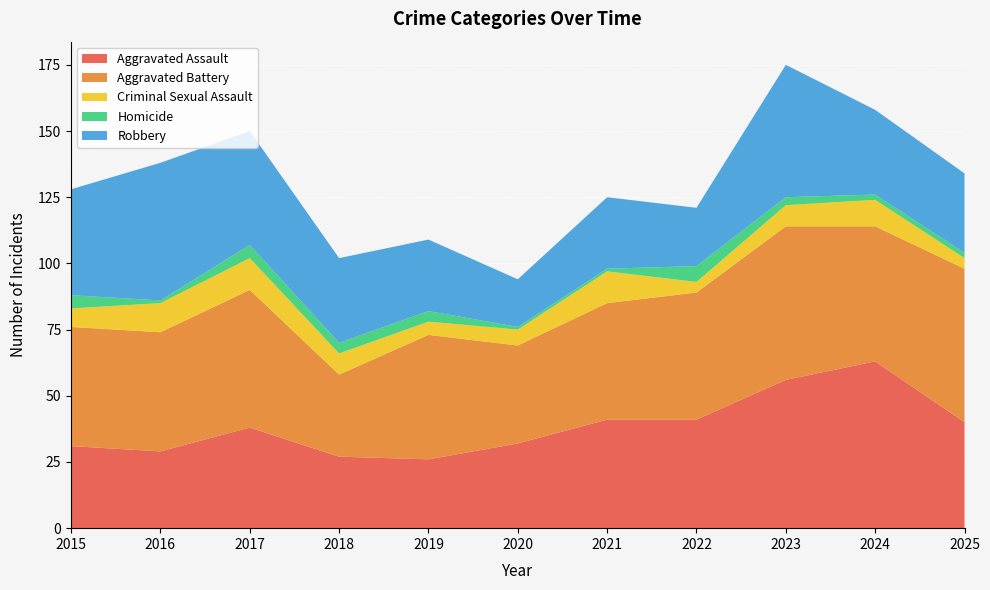

Reading right to left, what are all the values shown in this chart?

Aggravated Assault: 40	63	56	41	41	32	26	27	38	29	31
Aggravated Battery: 58	51	58	48	44	37	47	31	52	45	45
Criminal Sexual Assault: 4	10	8	4	12	6	5	8	12	11	7
Homicide: 2	2	3	6	1	1	4	4	5	1	5
Robbery: 30	32	50	22	27	18	27	32	43	52	40